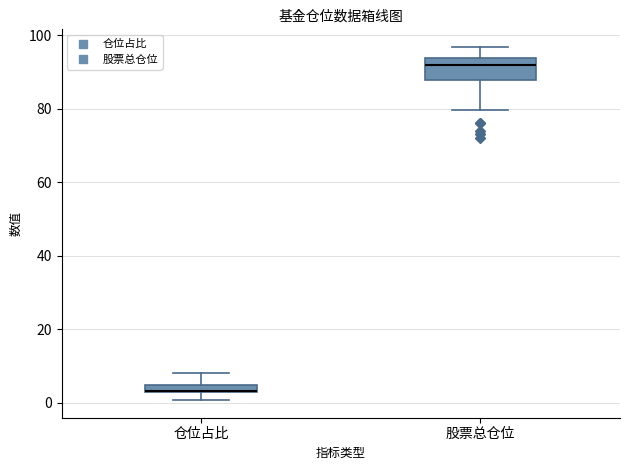

Which box is the tallest, from its lower edge to its upper edge?

股票总仓位